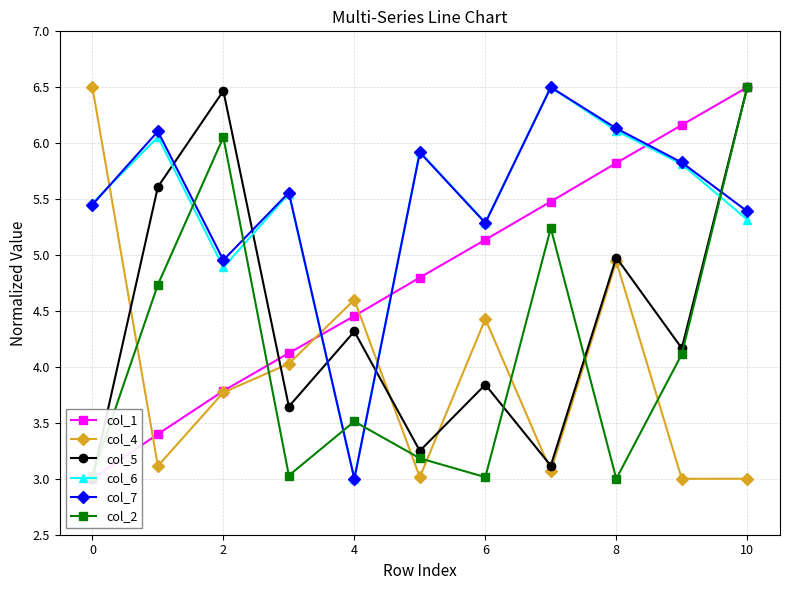

After their last crossing, which series has the higher values: col_4 or col_7?

col_7